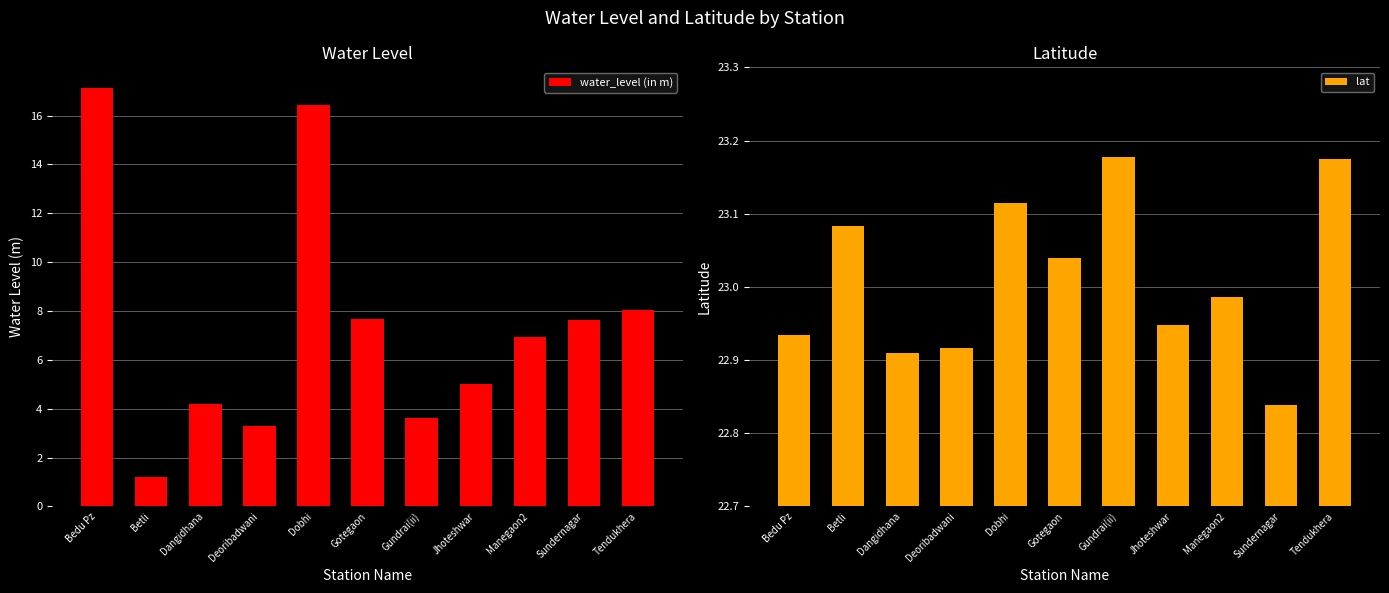

What is the label of the 5th bar from the left?

Dobhi